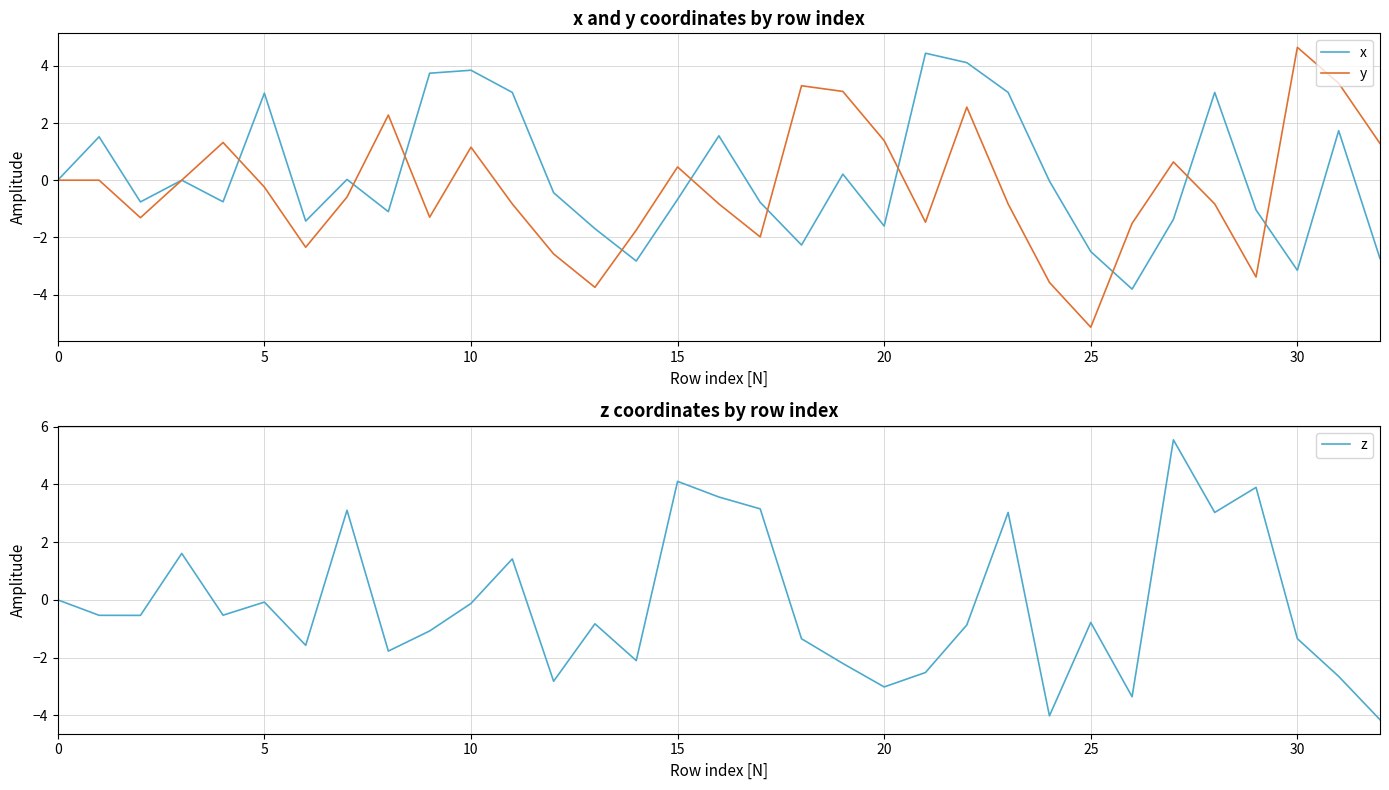

Does the chart display data point markers on the line(s)?

No